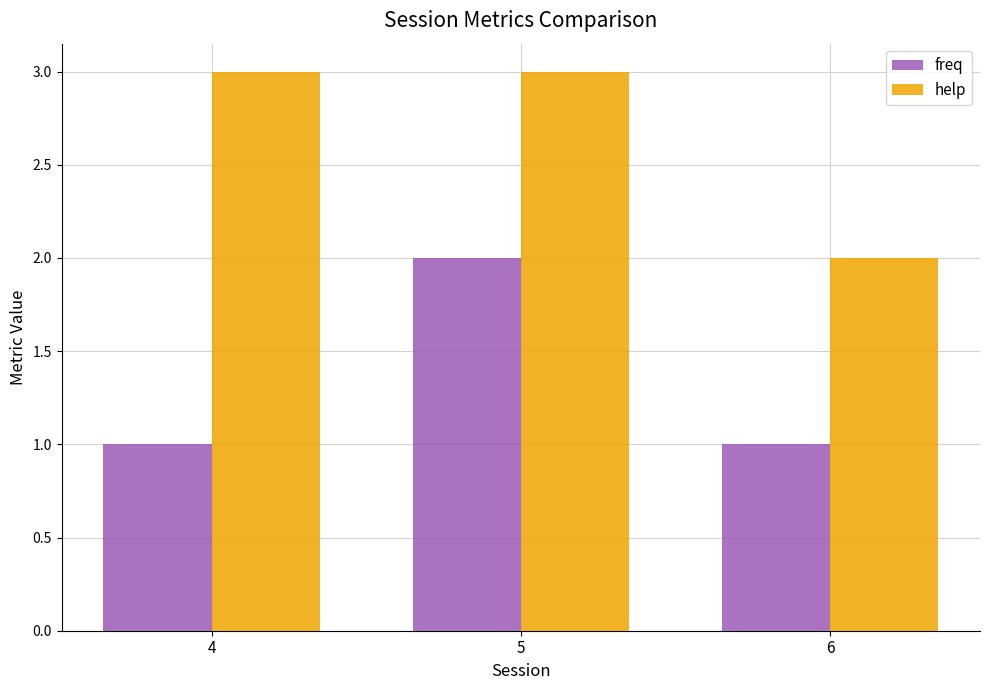

What is the value of the freq bar at the 1st from the left?

1